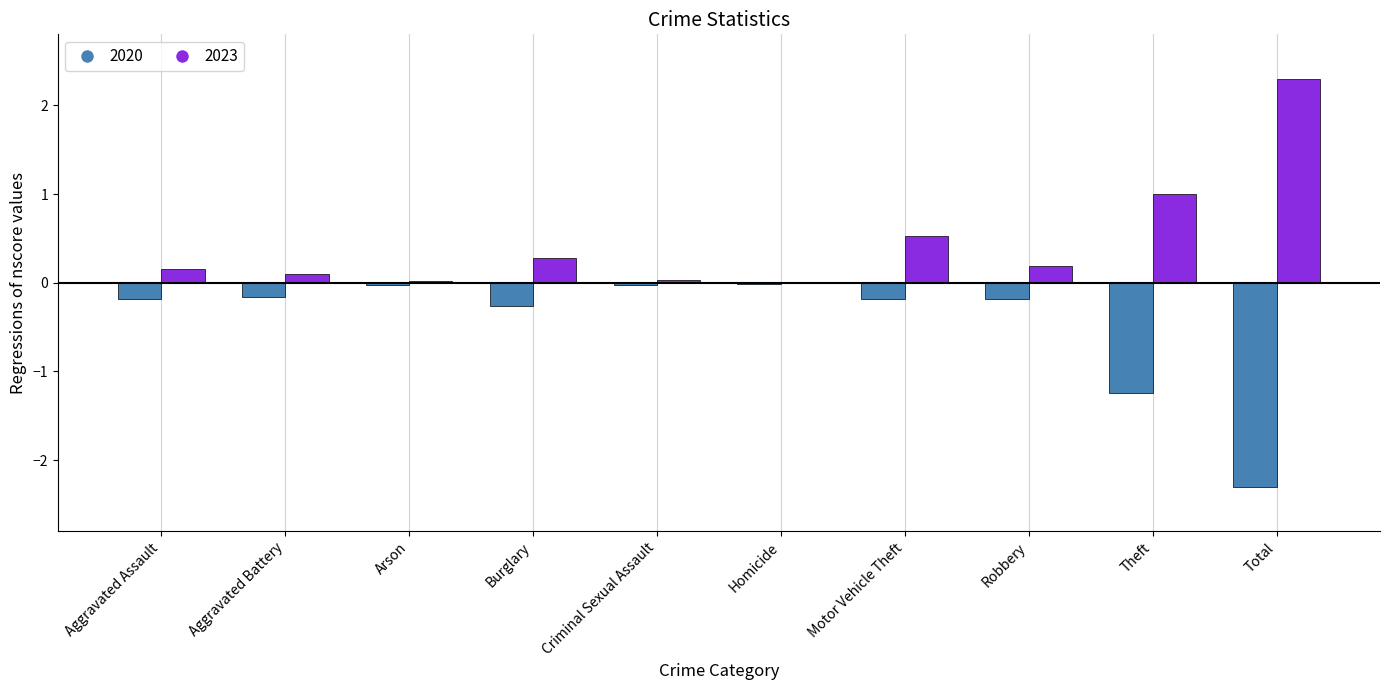

At which label is 2020 closest to -1?

Theft